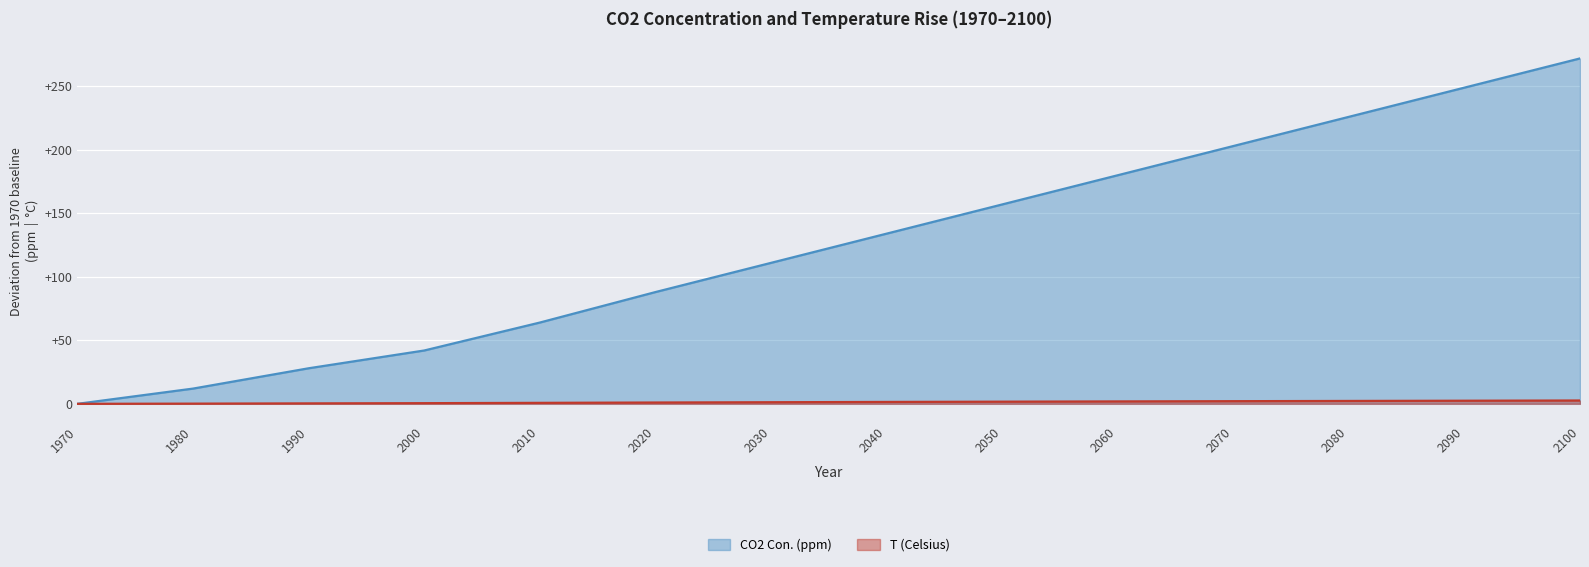

True or false: T (Celsius) and CO2 Con. (ppm) cross at least once.

False